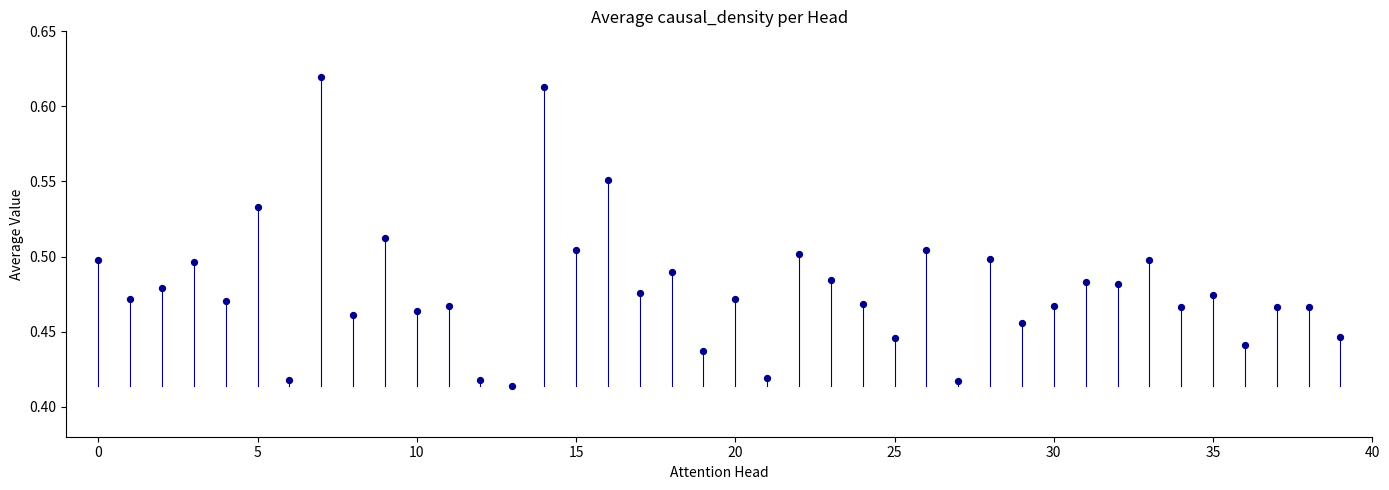

Count the number of points in this scatter plot.

40